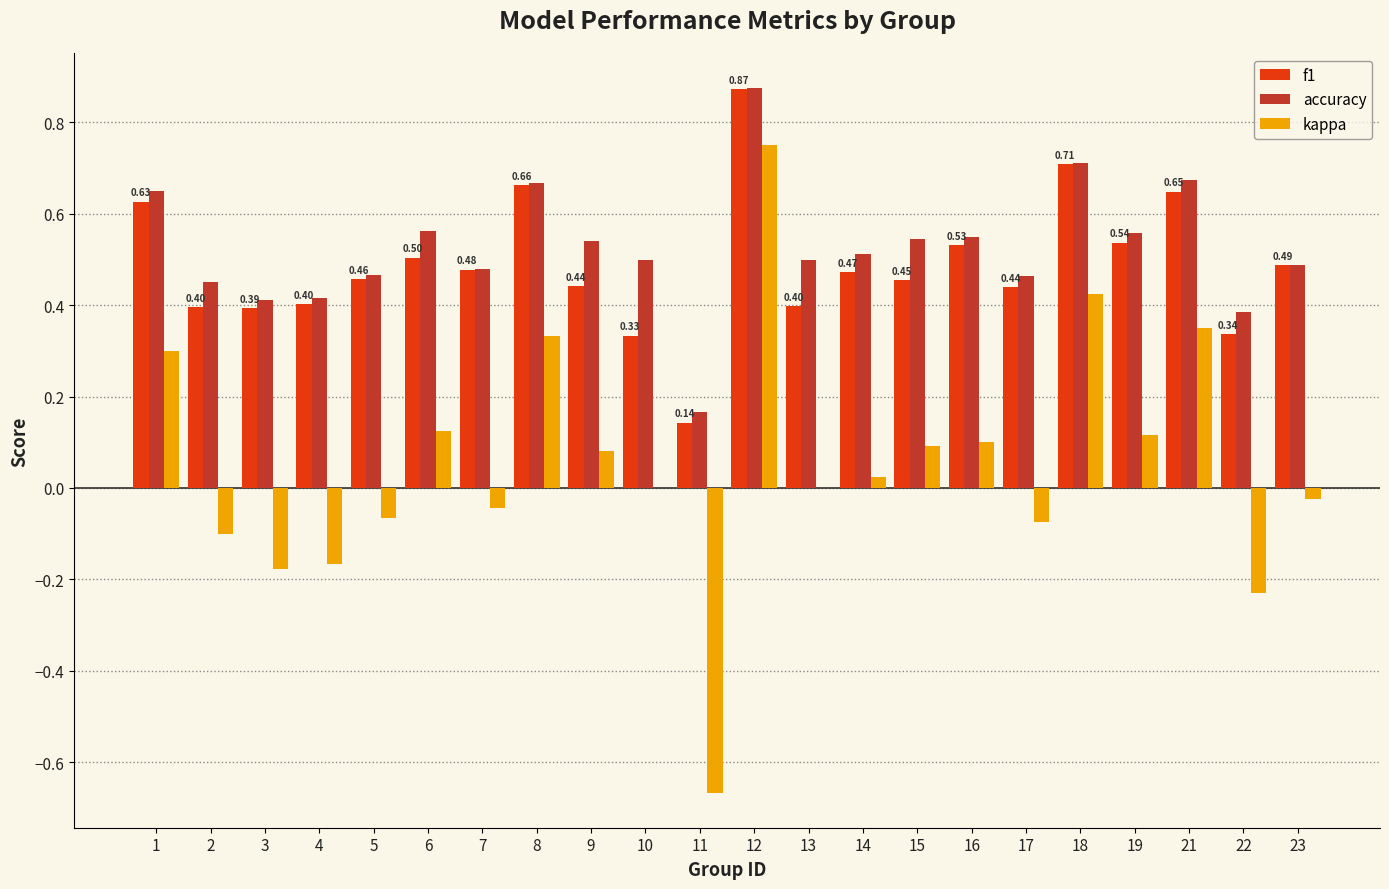

What is the sum of the accuracy values at 7 and 21?

1.2